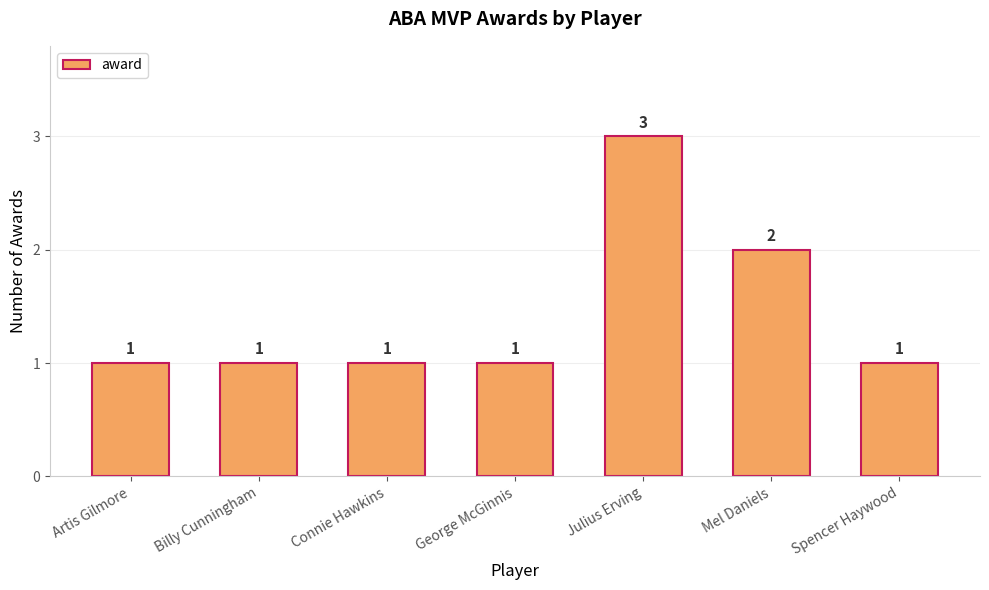

What is the difference between the values at Julius Erving and Spencer Haywood?

2